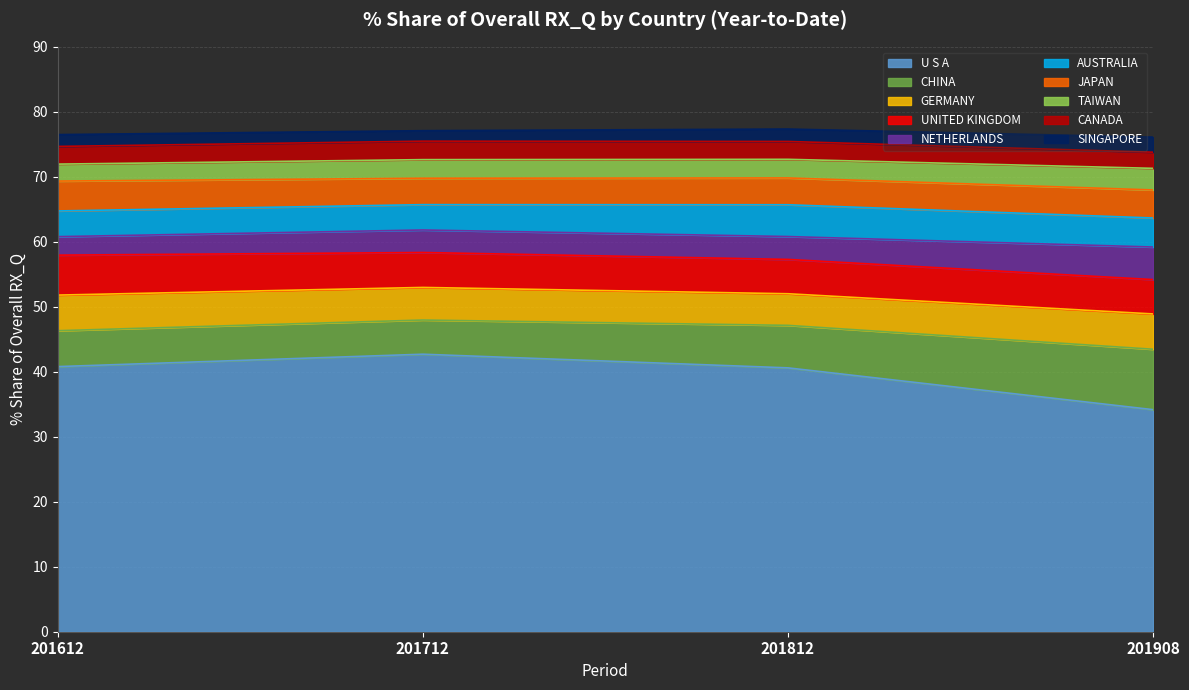

What is the difference between the maximum and second lowest values in the 201612_% Share series?

38.2